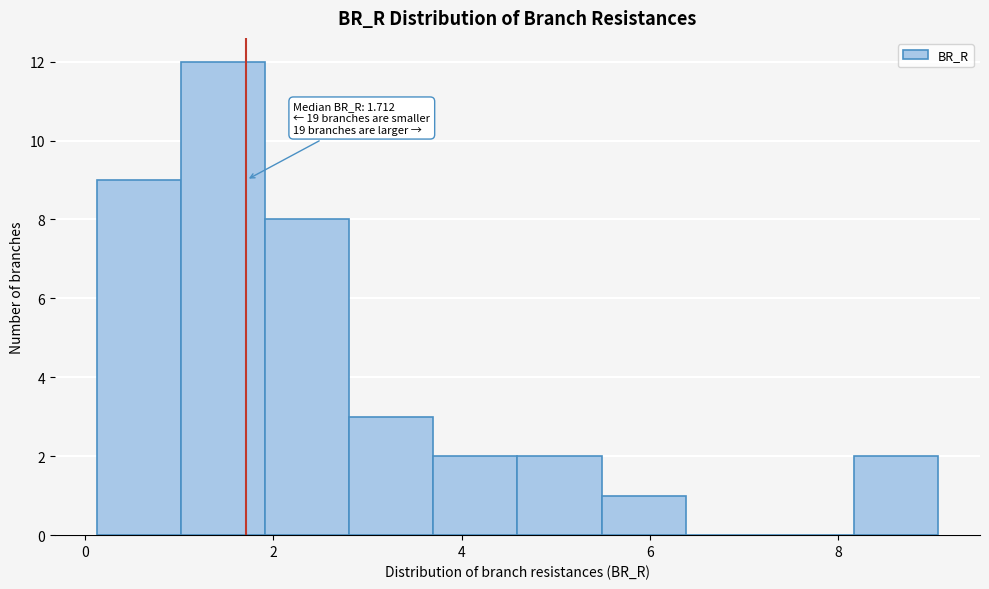

Over which range of the x-axis is the bar tallest?

1.0 to 2.0